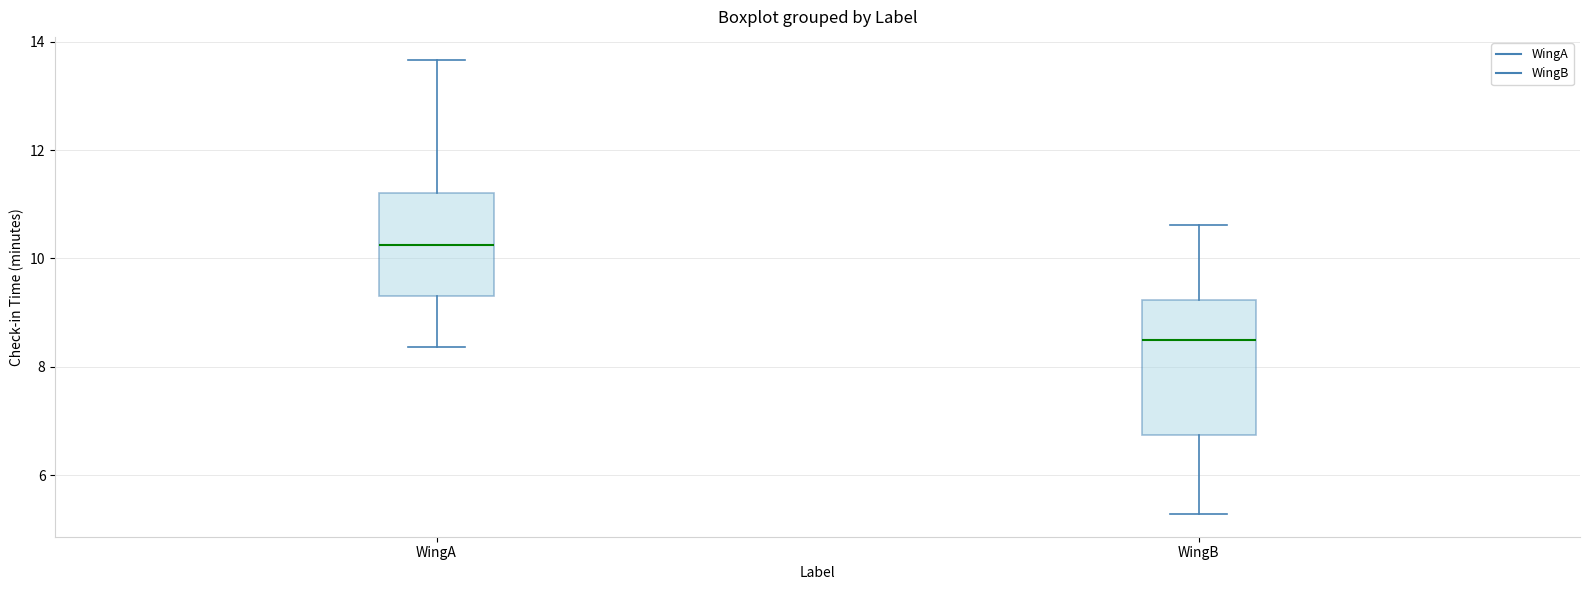

Which box has the lowest median line?

WingB